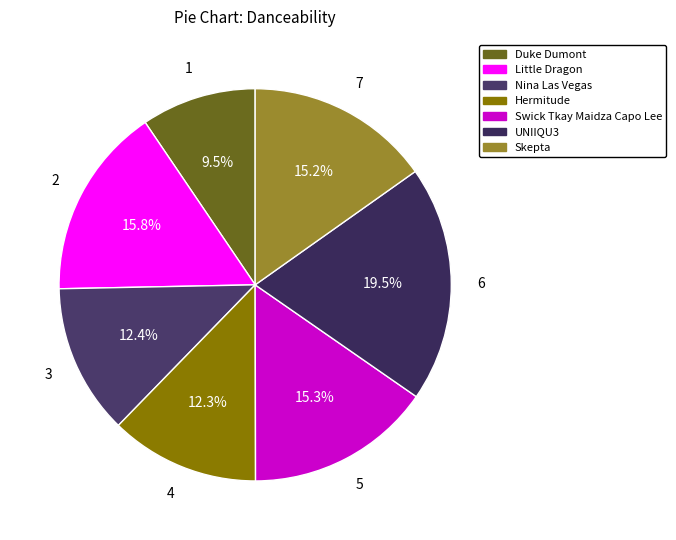

How many slices are in this pie chart?

7